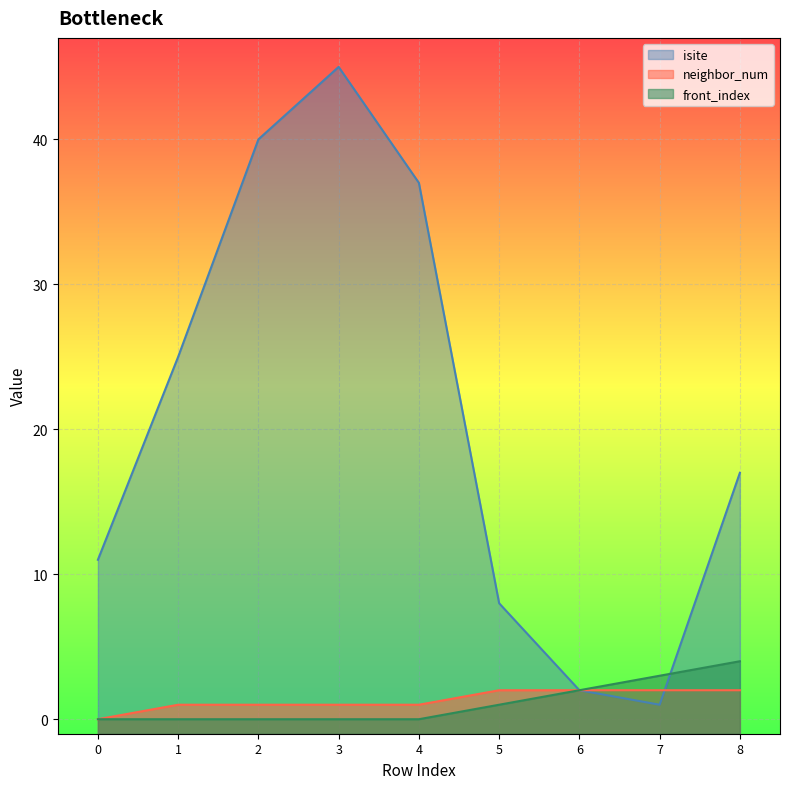

What are all the series names shown in the legend?

isite, neighbor_num, front_index